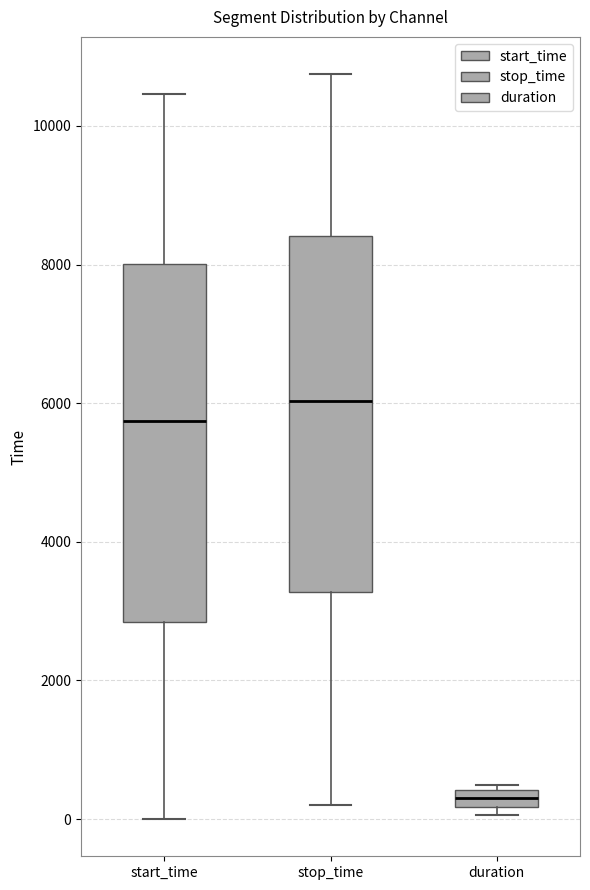

Where is the upper edge of the box for duration on the y-axis? The values are not printed on the chart, so give them approximately, as read against the axis.

400